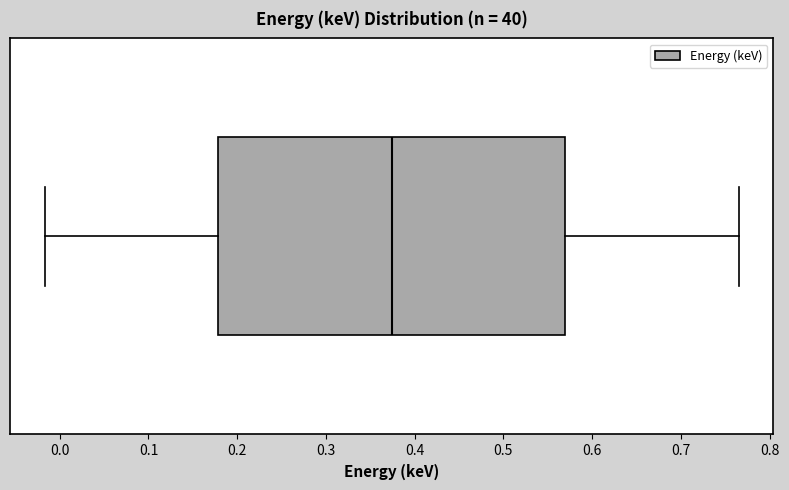

Read this box plot against the x-axis: the position of the median line, the range covered by the box, and the ends of both whiskers. The values are not printed on the chart, so give them approximately, as read against the axis.

median 0.37, box 0.18 to 0.57, whiskers -0.02 to 0.77